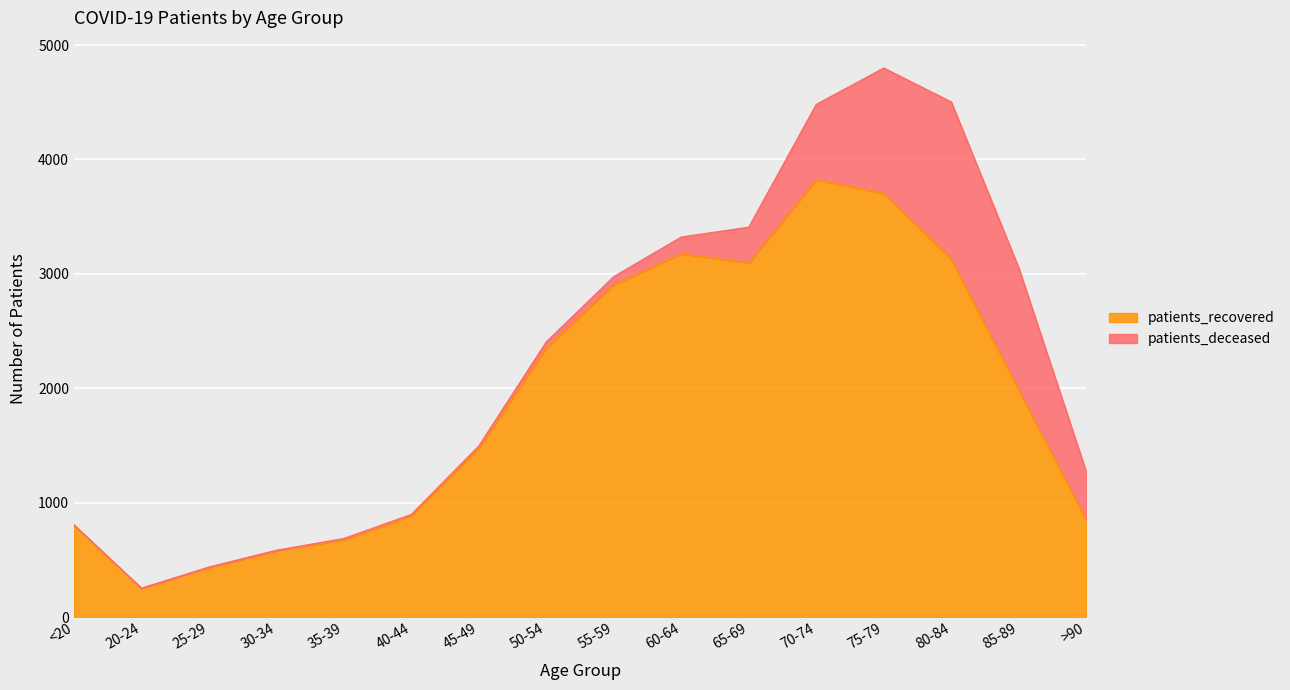

List the labels in order of value, smallest first.

20-24, 25-29, 30-34, 35-39, <20, >90, 40-44, 45-49, 85-89, 50-54, 55-59, 65-69, 80-84, 60-64, 75-79, 70-74